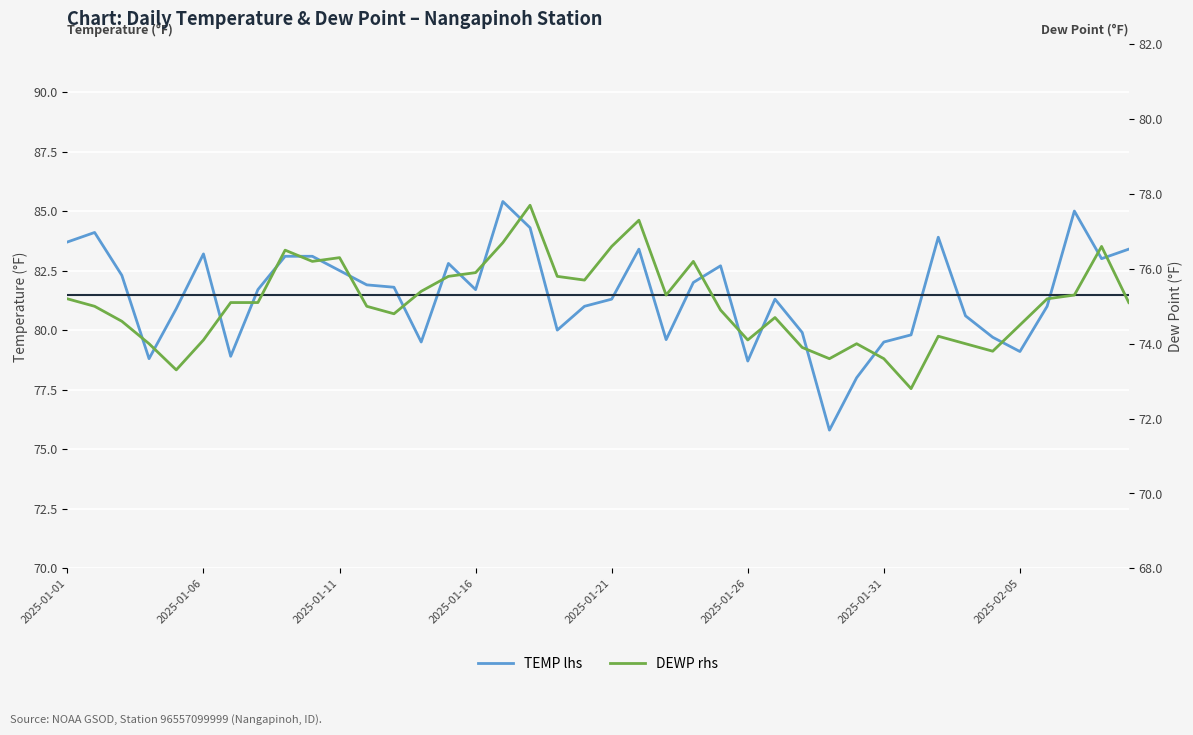

True or false: DEWP (rhs) and TEMP (lhs) cross at least once.

False